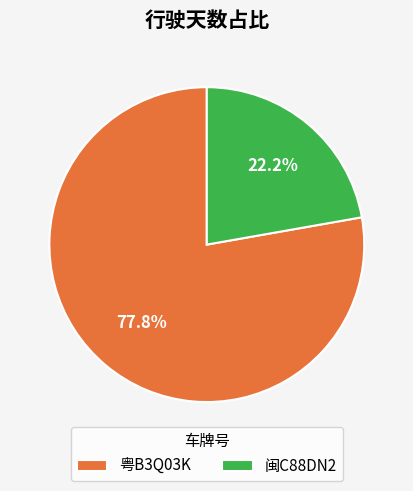

To the nearest percent, what is the difference between the largest and smallest slice percentages?

56%